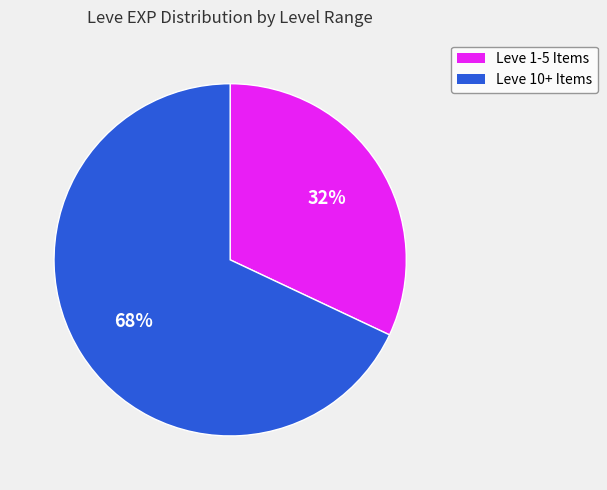

To the nearest percent, what percentage of the pie is Leve 10+ Items?

68%